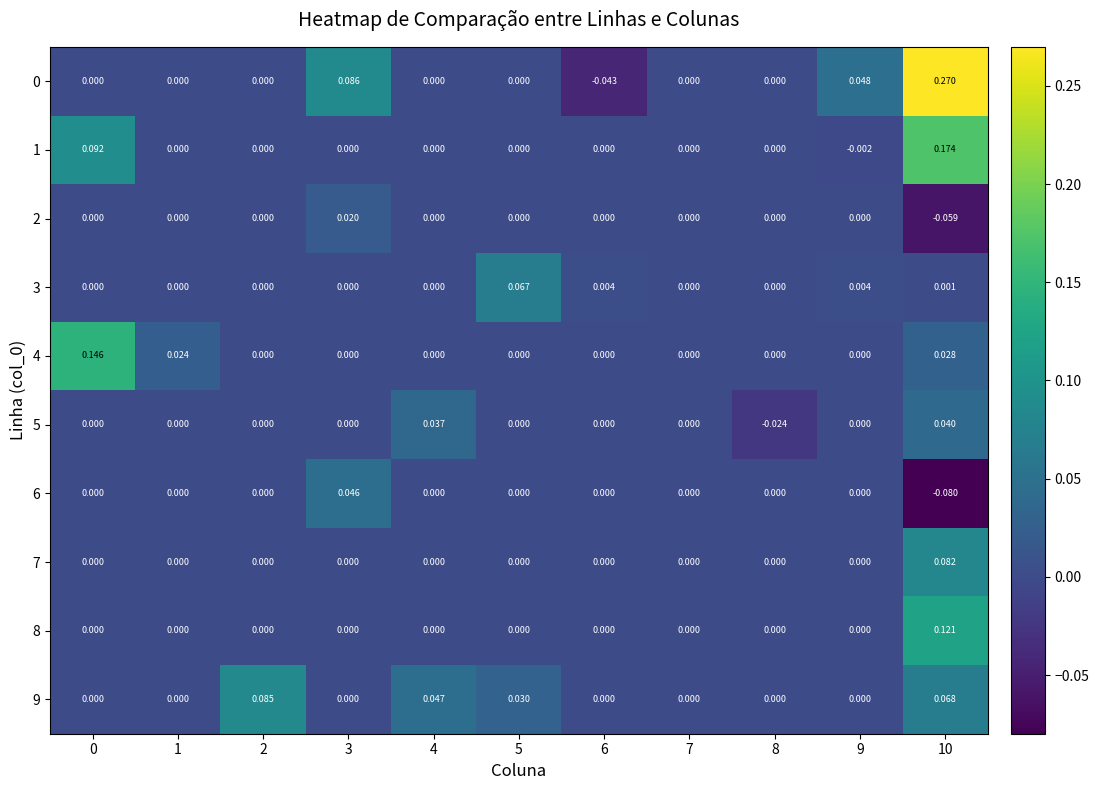

Reading left to right, what are all the values shown in this chart?

0: 0=0.0	1=0.0	2=0.0	3=0.1	4=0.0	5=0.0	6=-0.0	7=0.0	8=0.0	9=0.0	10=0.3
1: 0=0.1	1=0.0	2=0.0	3=0.0	4=0.0	5=0.0	6=0.0	7=0.0	8=0.0	9=-0.0	10=0.2
2: 0=0.0	1=0.0	2=0.0	3=0.0	4=0.0	5=0.0	6=0.0	7=0.0	8=0.0	9=0.0	10=-0.1
3: 0=0.0	1=0.0	2=0.0	3=0.0	4=0.0	5=0.1	6=0.0	7=0.0	8=0.0	9=0.0	10=0.0
4: 0=0.1	1=0.0	2=0.0	3=0.0	4=0.0	5=0.0	6=0.0	7=0.0	8=0.0	9=0.0	10=0.0
5: 0=0.0	1=0.0	2=0.0	3=0.0	4=0.0	5=0.0	6=0.0	7=0.0	8=-0.0	9=0.0	10=0.0
6: 0=0.0	1=0.0	2=0.0	3=0.0	4=0.0	5=0.0	6=0.0	7=0.0	8=0.0	9=0.0	10=-0.1
7: 0=0.0	1=0.0	2=0.0	3=0.0	4=0.0	5=0.0	6=0.0	7=0.0	8=0.0	9=0.0	10=0.1
8: 0=0.0	1=0.0	2=0.0	3=0.0	4=0.0	5=0.0	6=0.0	7=0.0	8=0.0	9=0.0	10=0.1
9: 0=0.0	1=0.0	2=0.1	3=0.0	4=0.0	5=0.0	6=0.0	7=0.0	8=0.0	9=0.0	10=0.1